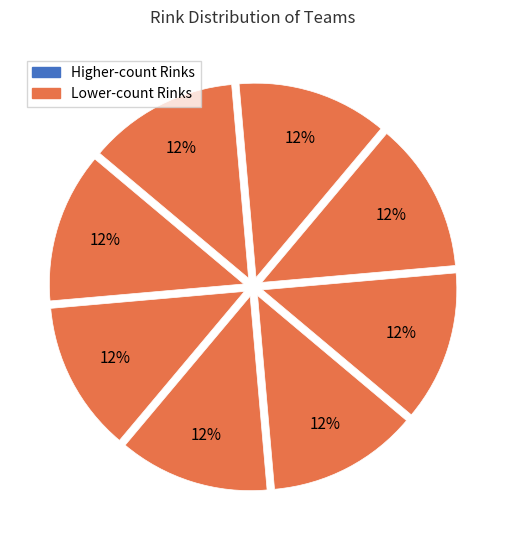

How many slices are in this pie chart?

8